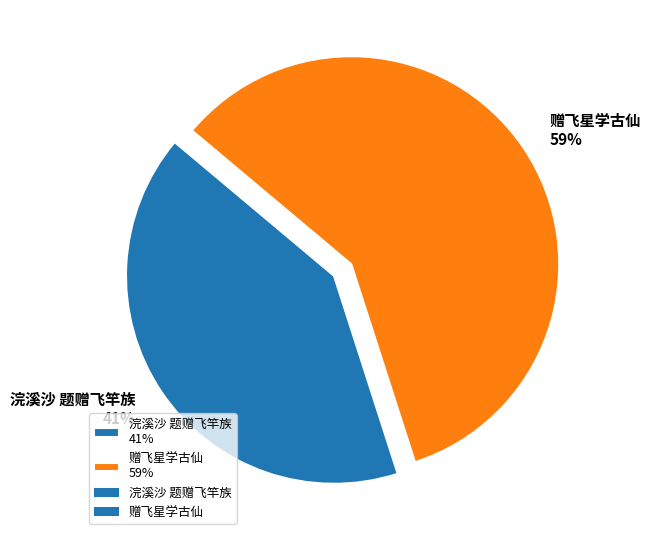

What is the smallest slice in the pie chart?

浣溪沙 题赠飞竿族